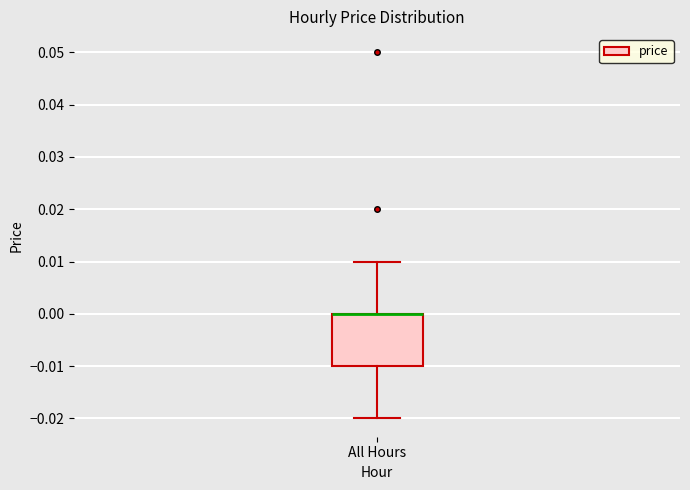

Transcribe this box plot: give where the median line is, the range the box spans, and where the two whiskers end, as read against the y-axis. The values are not printed on the chart, so give them approximately, as read against the axis.

median 0.00 (drawn on the box's upper edge), box -0.01 to 0.00, whiskers -0.02 to 0.01